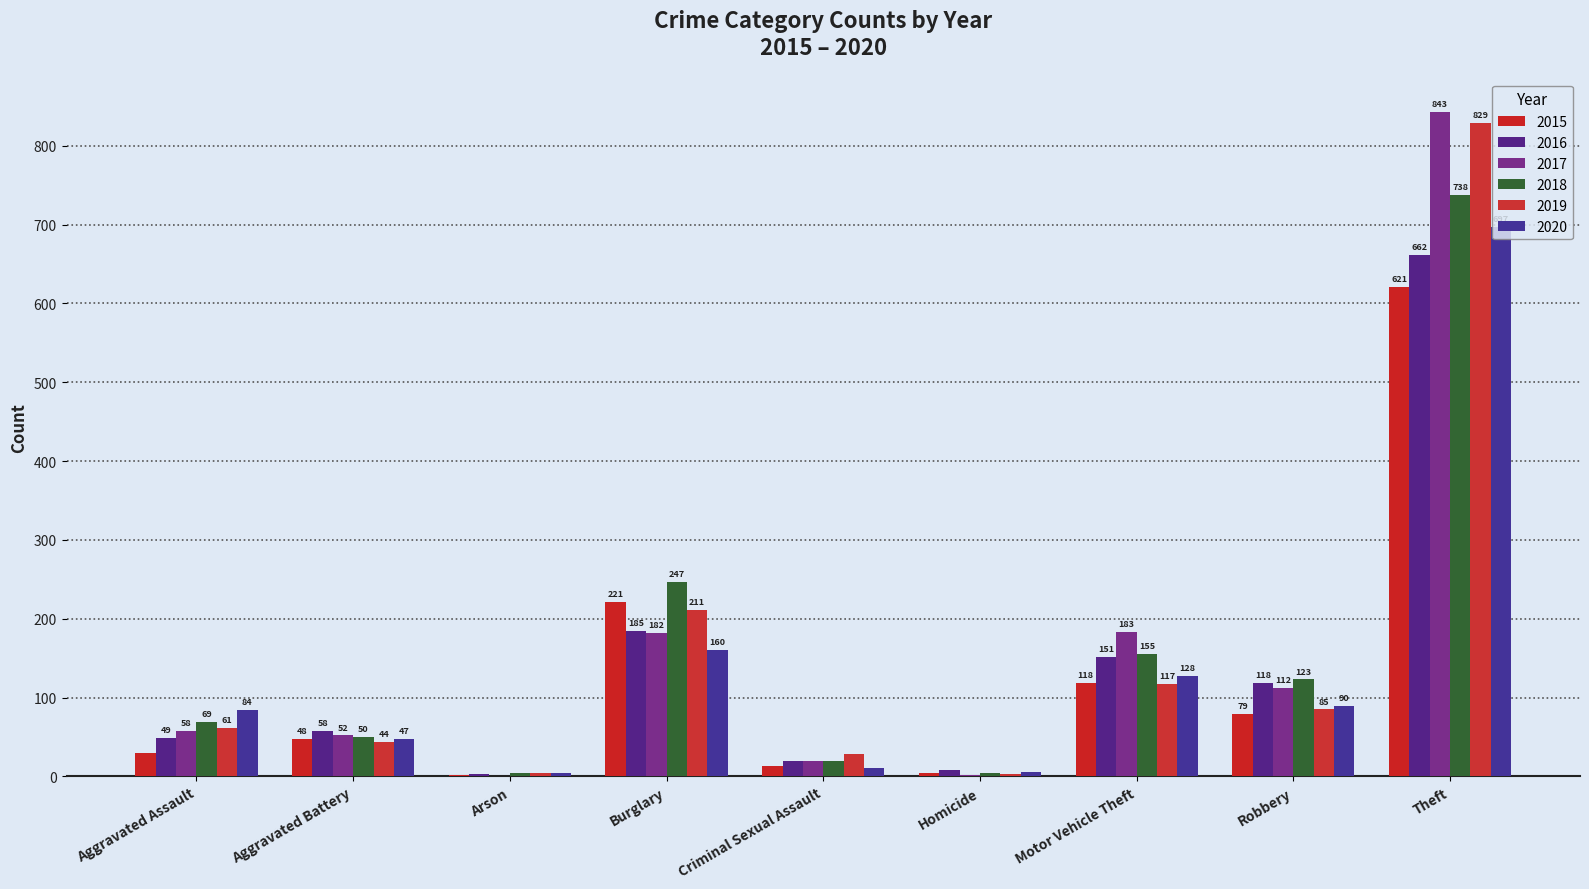

How many groups of bars are there?

9